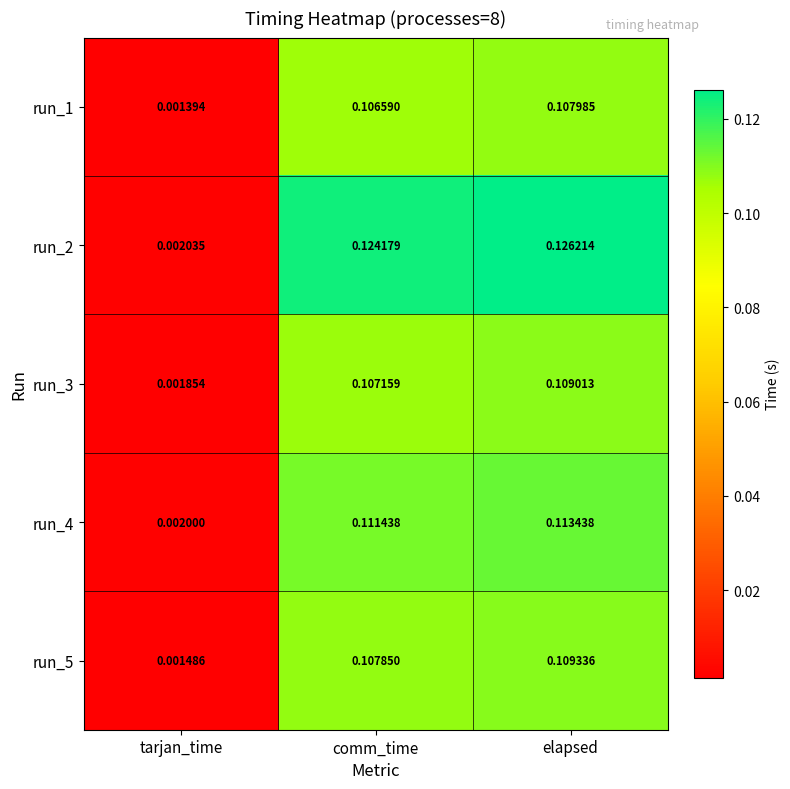

At which label does run_2 reach its peak?

elapsed